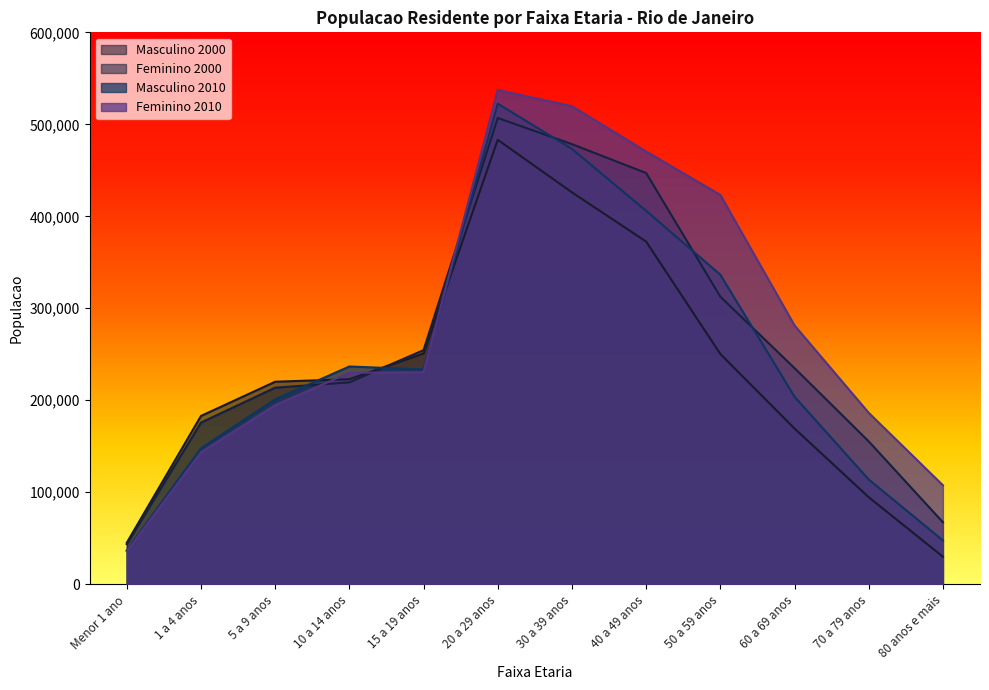

List the series in order of their peak value, lowest first.

Masculino 2000, Feminino 2000, Masculino 2010, Feminino 2010